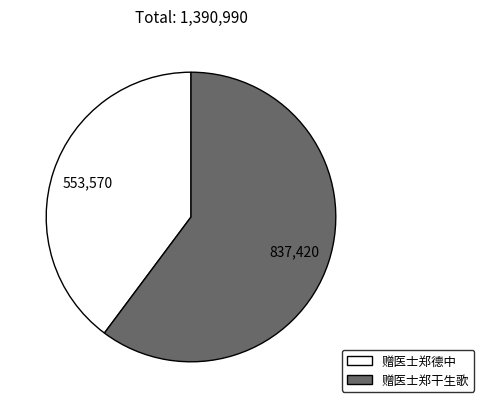

Approximately how many times larger is the value at 赠医士郑干生歌 compared to 赠医士郑德中?

1.5